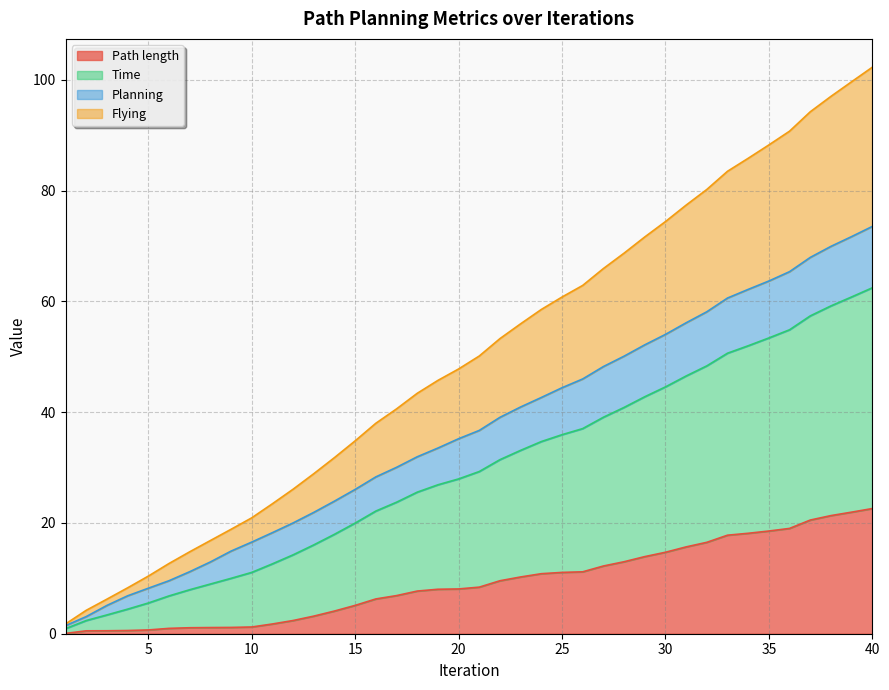

True or false: Flying and Time intersect in this chart.

False